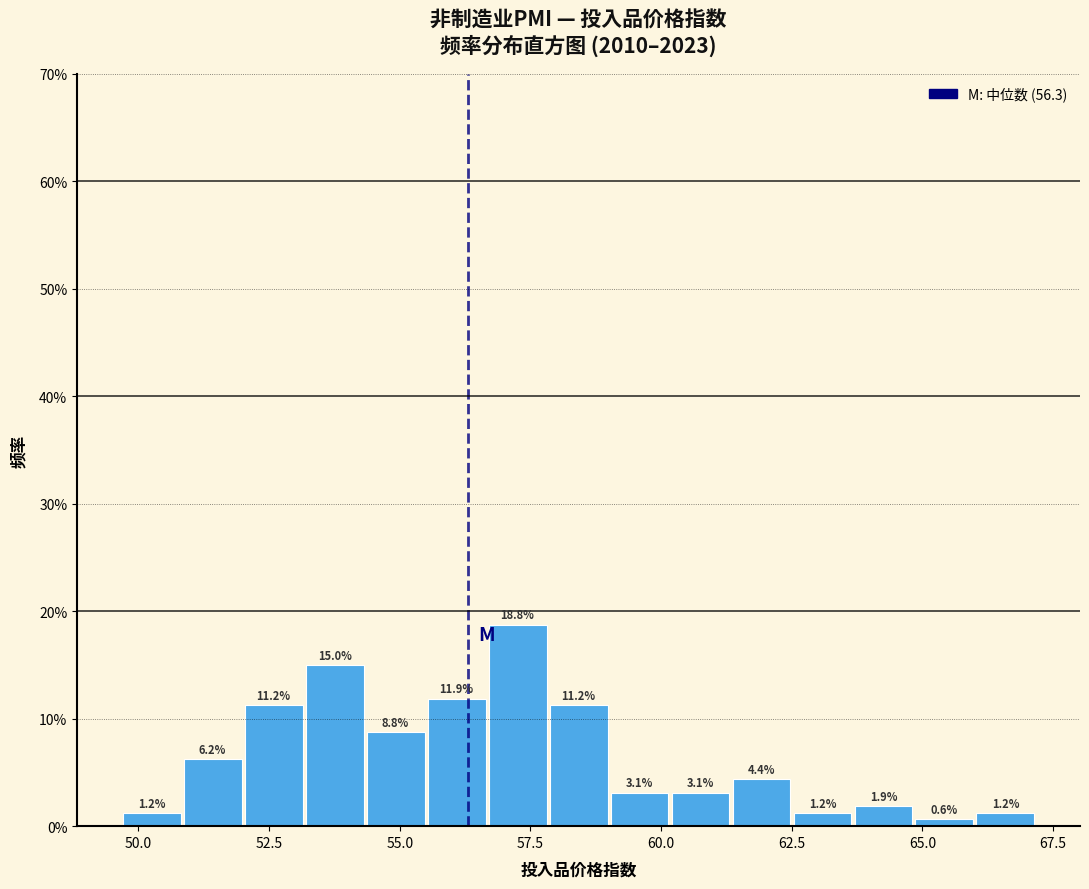

Read against the x-axis, roughly where is the centre of the tallest bar?

57.5